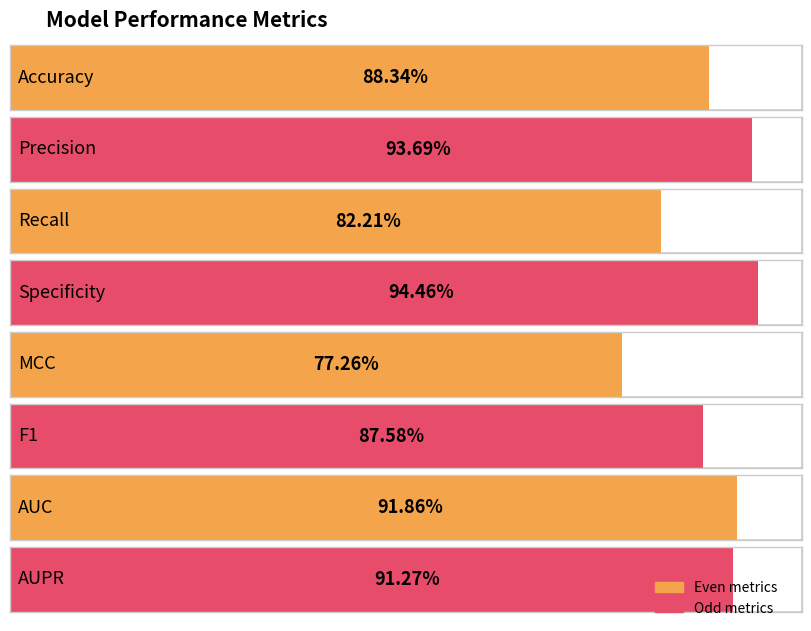

What is the approximate value at MCC?

0.8